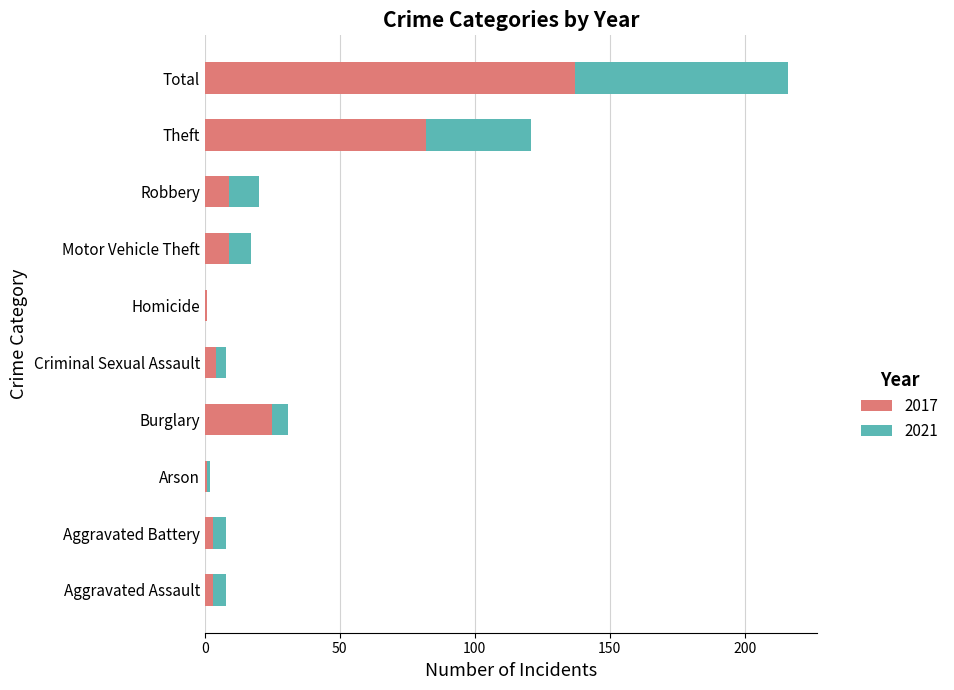

At which category is the sum across all series the highest?

Total